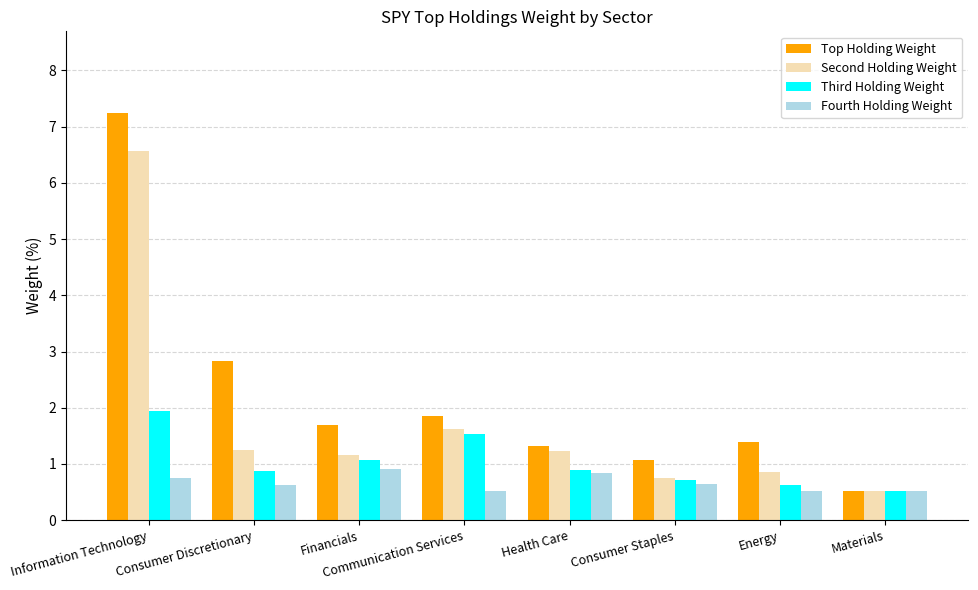

Is it true that Third Holding Weight equals 0.5 at Consumer Discretionary?

False